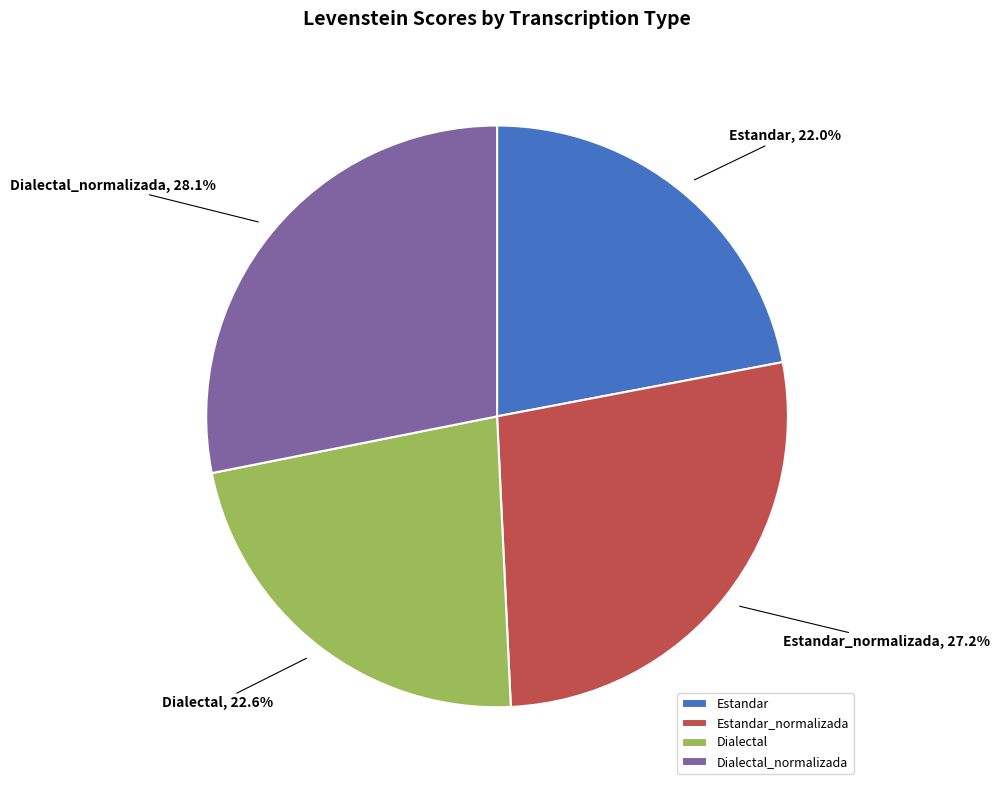

Between Dialectal and Estandar, which is larger?

Dialectal